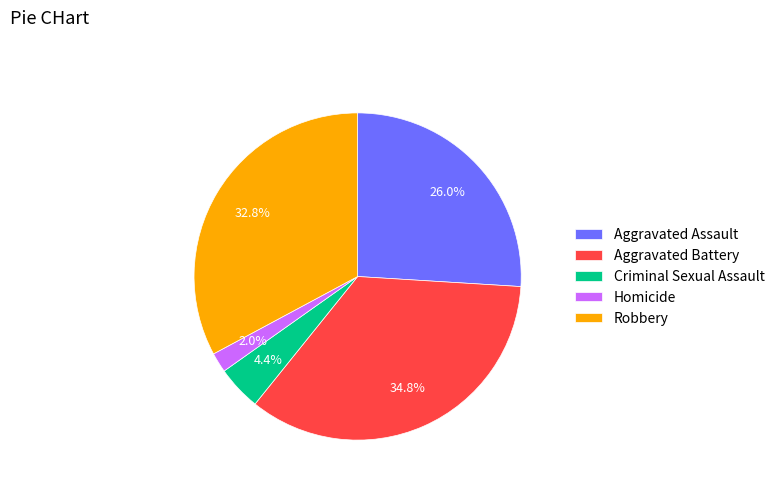

To the nearest percent, what is the difference between the largest and smallest slice percentages?

33%